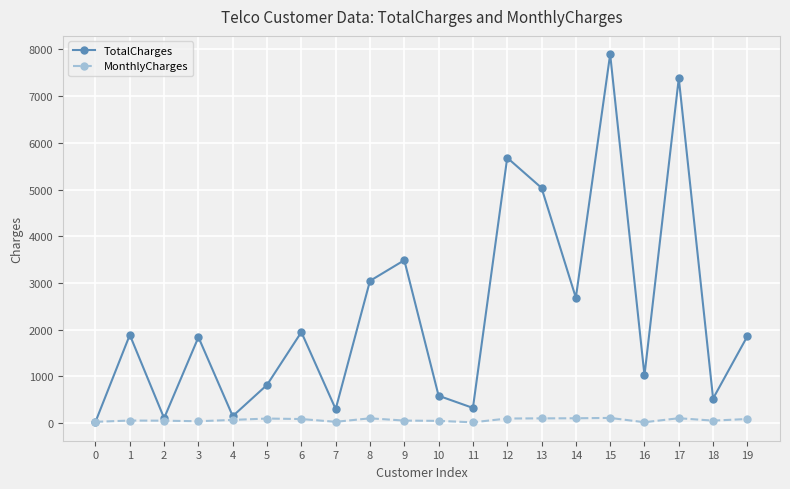

Rank the series at 16 from highest to lowest value.

TotalCharges, MonthlyCharges